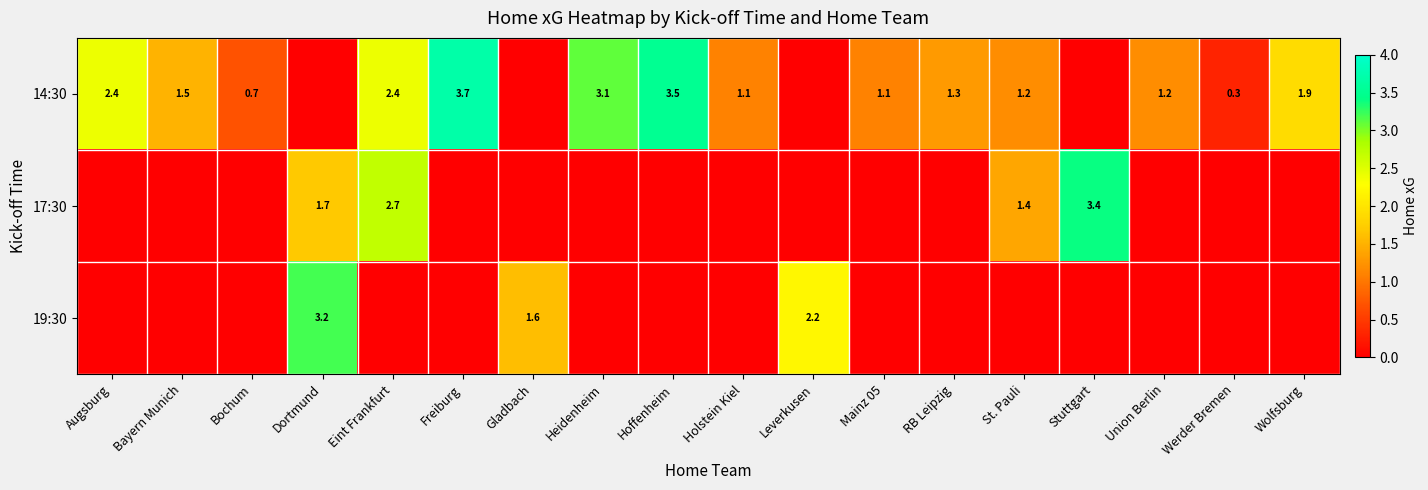

At which category does the chart reach its peak across all series?

Freiburg